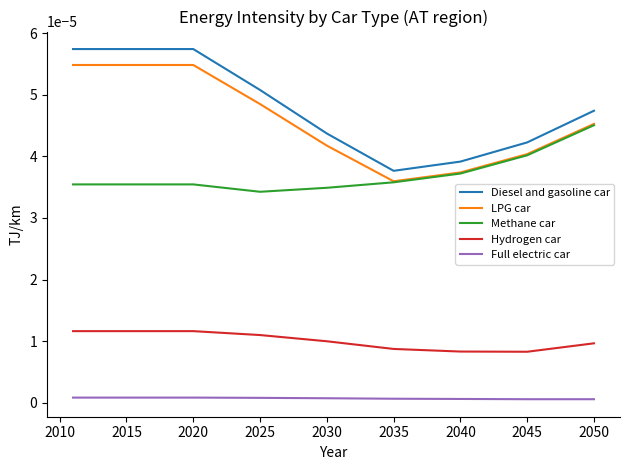

Which series has the widest spread of values?

Diesel and gasoline car